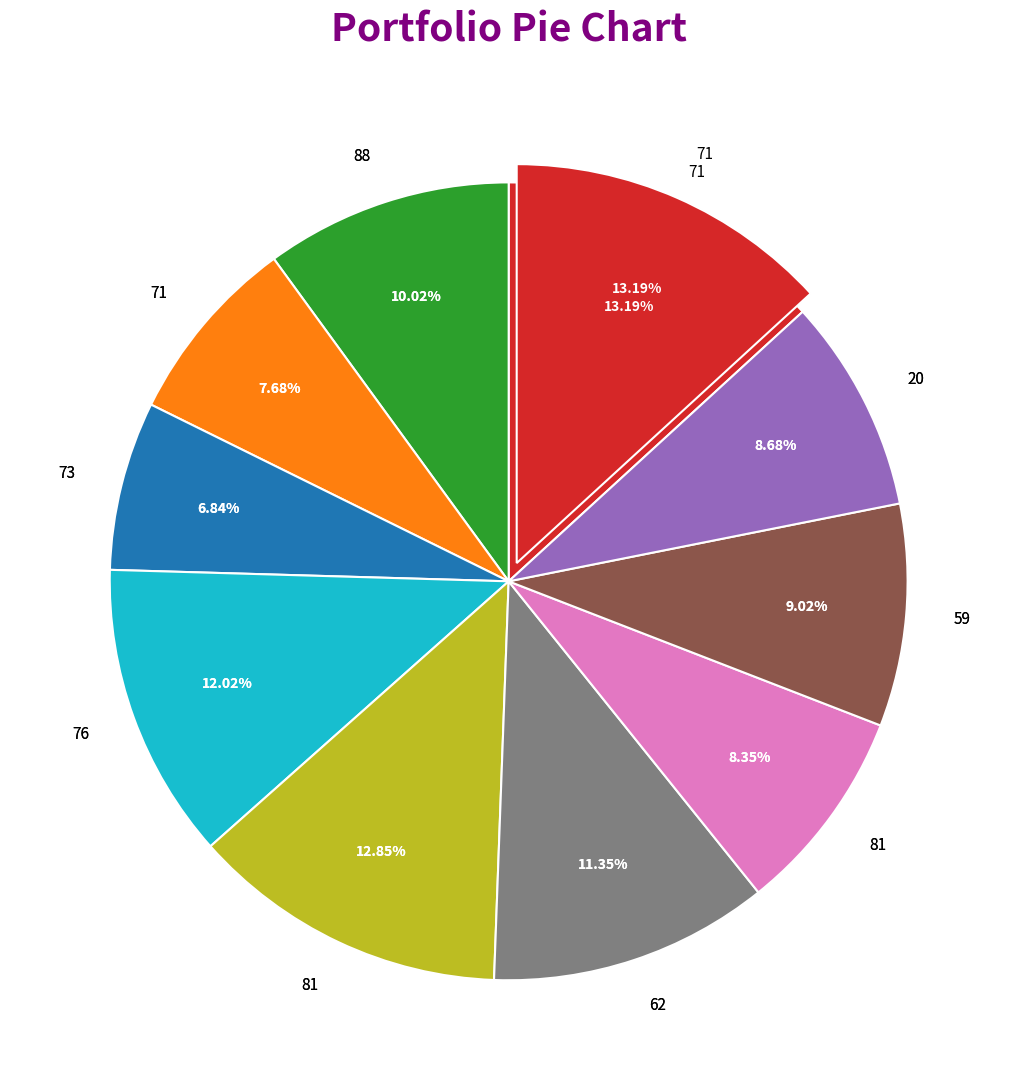

To the nearest percent, what is the combined percentage of 73 and 88?

17%